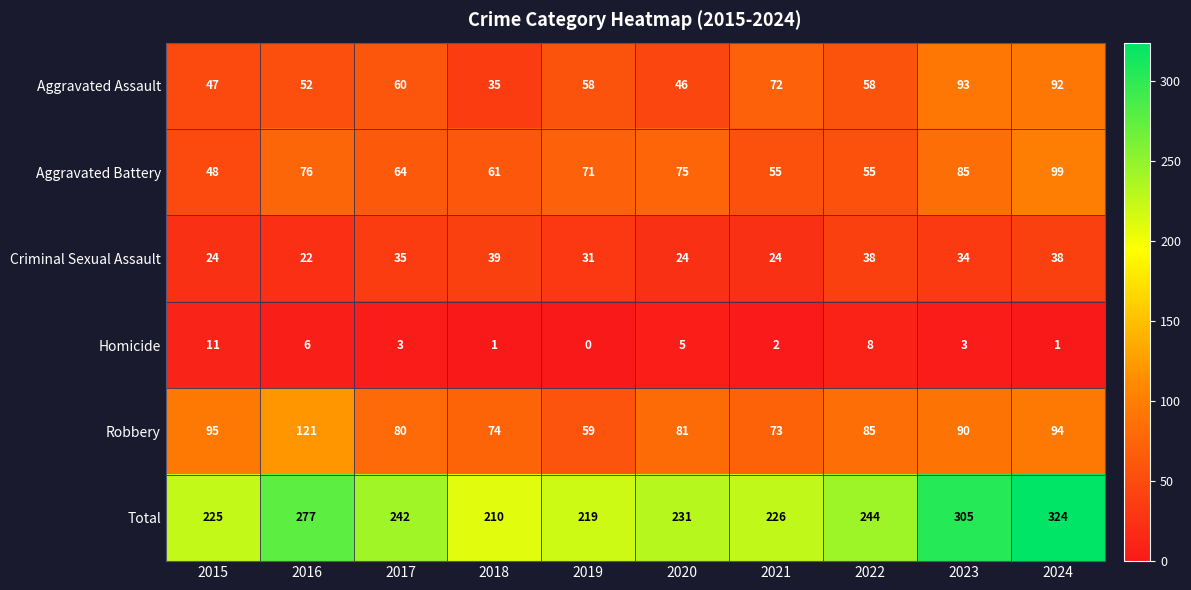

List the series in order of their peak value, lowest first.

Homicide, Criminal Sexual Assault, Aggravated Assault, Aggravated Battery, Robbery, Total